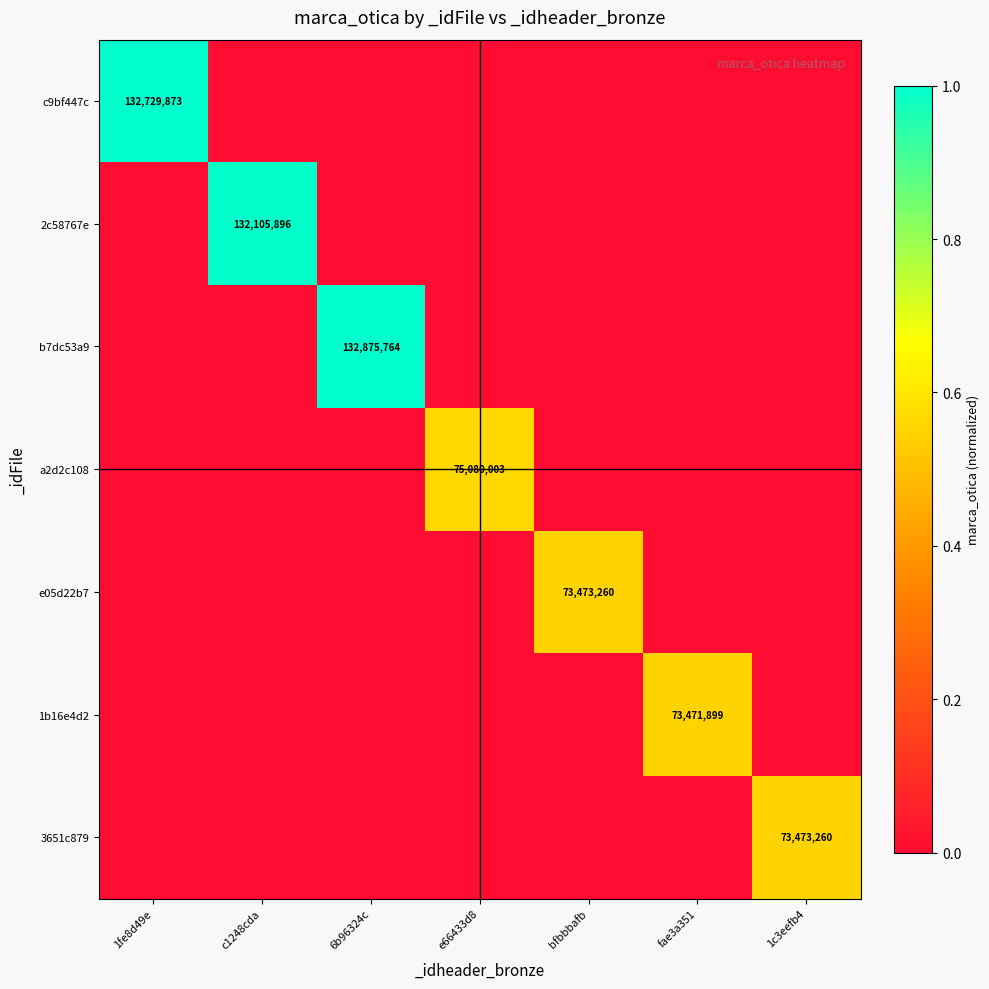

The value of c9bf447c at e66433d8 is -0.4. True or false?

False